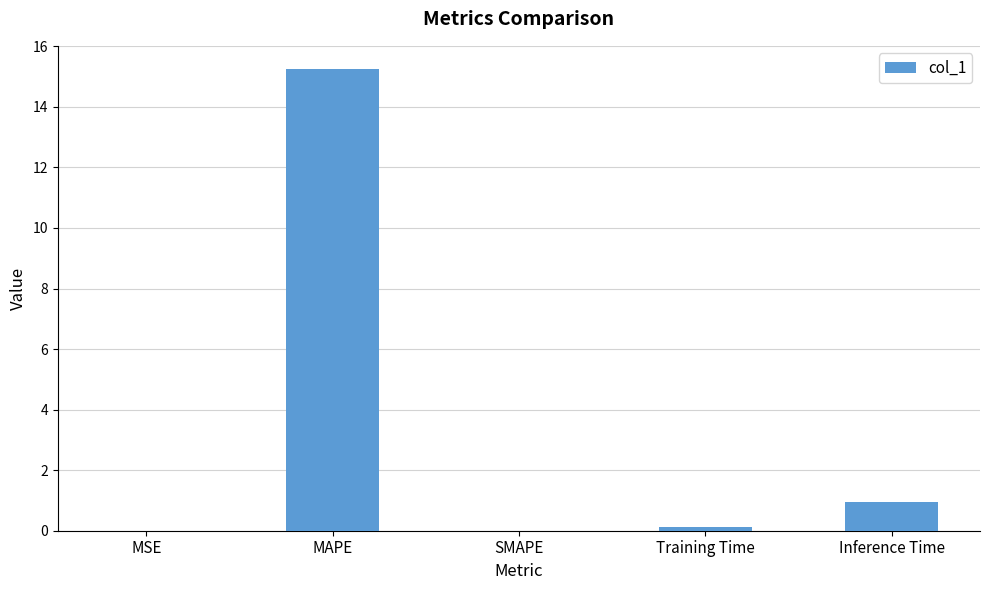

What is the sum of the values at Training Time and MAPE?

15.4